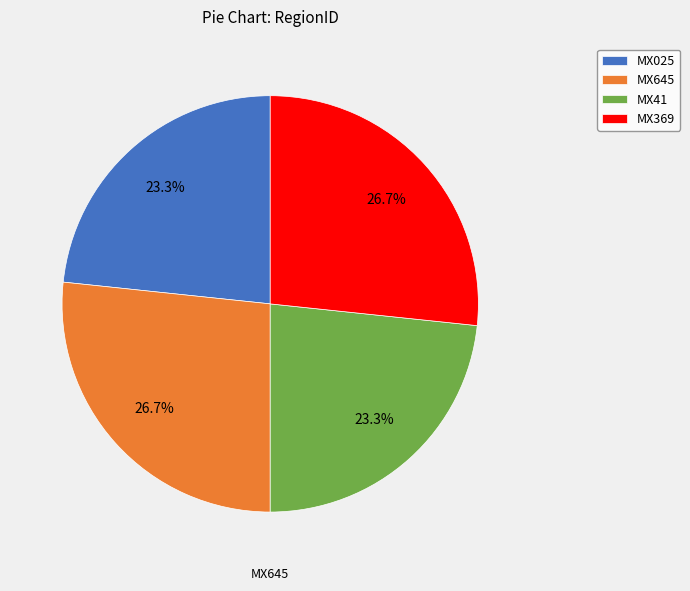

Is there a majority slice in this chart?

No